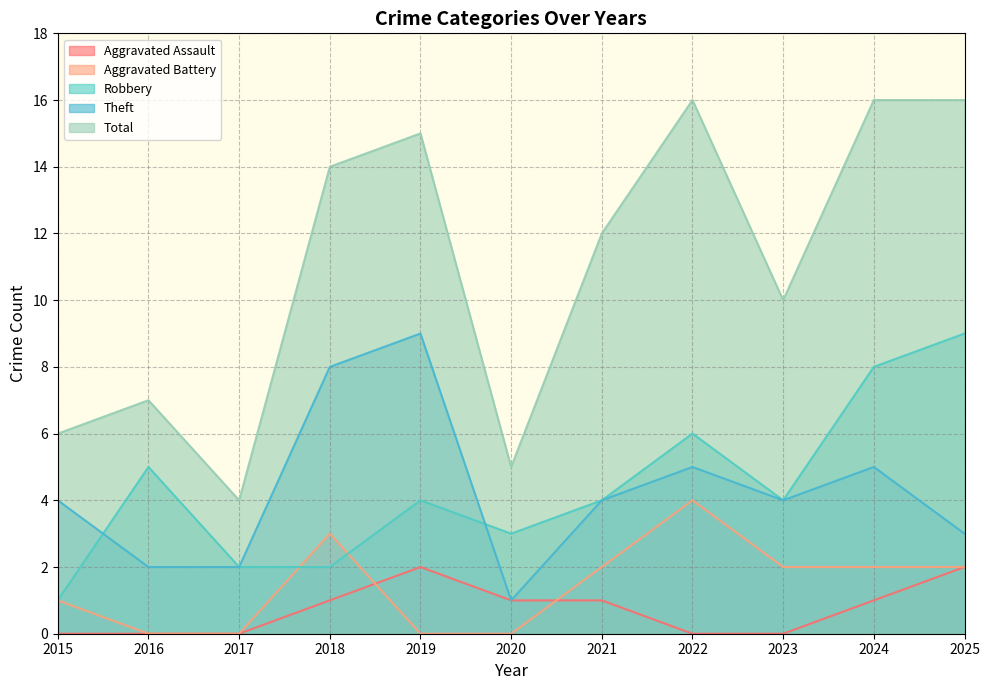

Which series has the widest spread of values?

Total